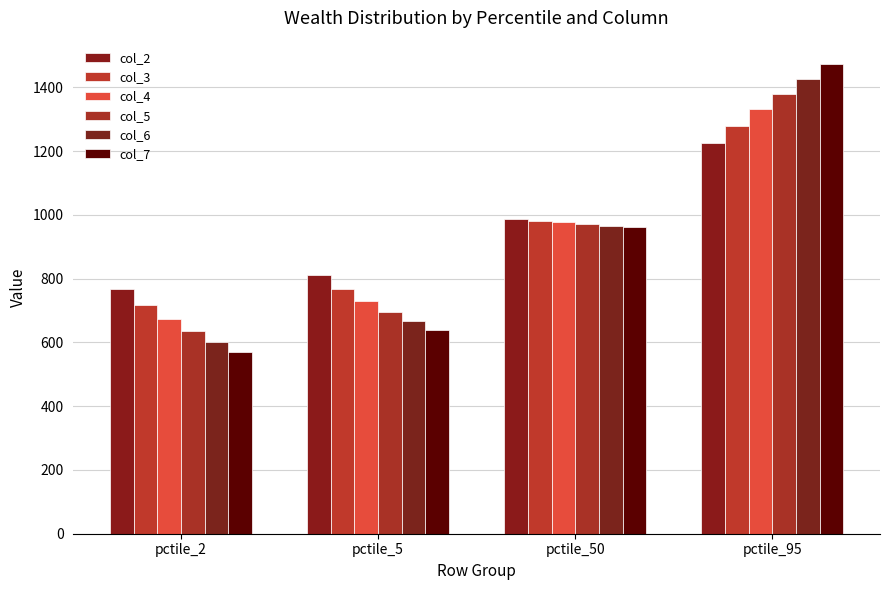

Does the chart contain stacked bars?

No